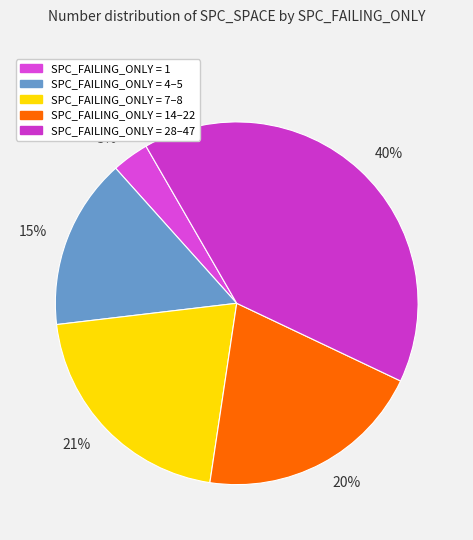

To the nearest percent, what is the difference between the largest and smallest slice percentages?

37%